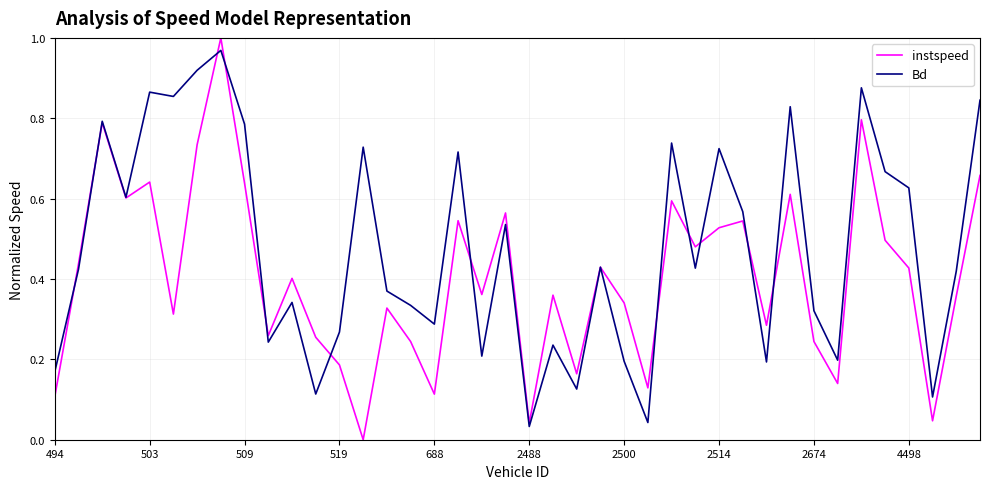

How many lines are shown in the chart?

2